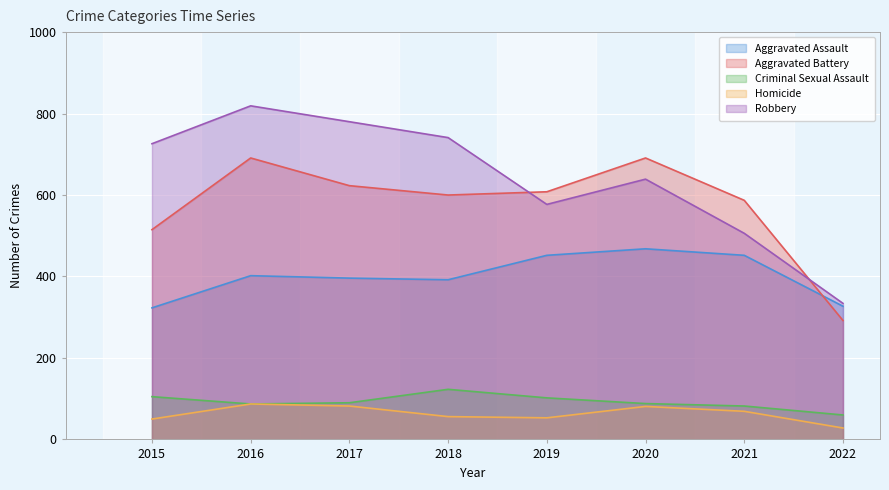

Which label corresponds to the smallest value in the chart?

2022